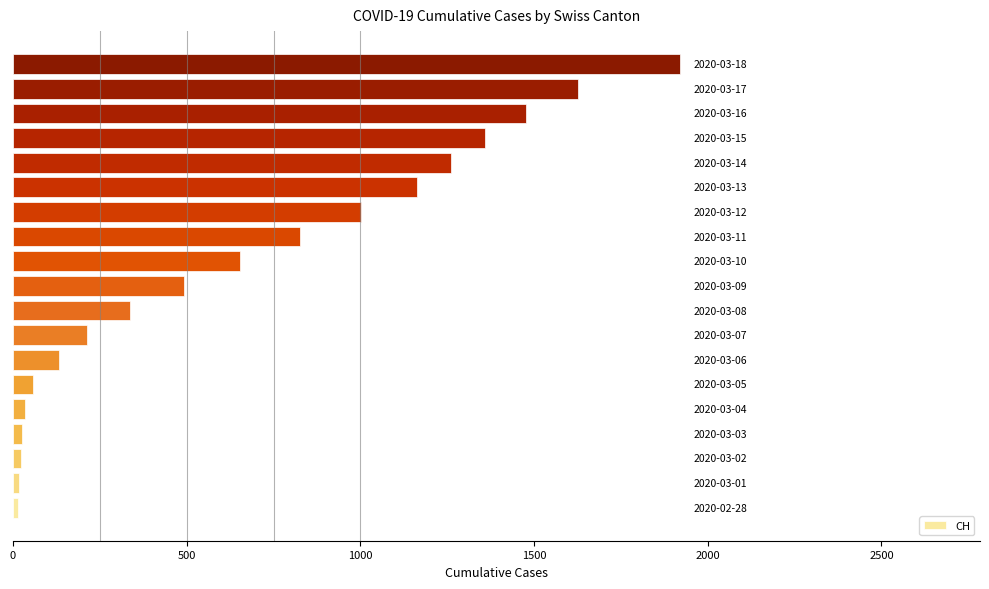

What is the greatest value displayed?

1920